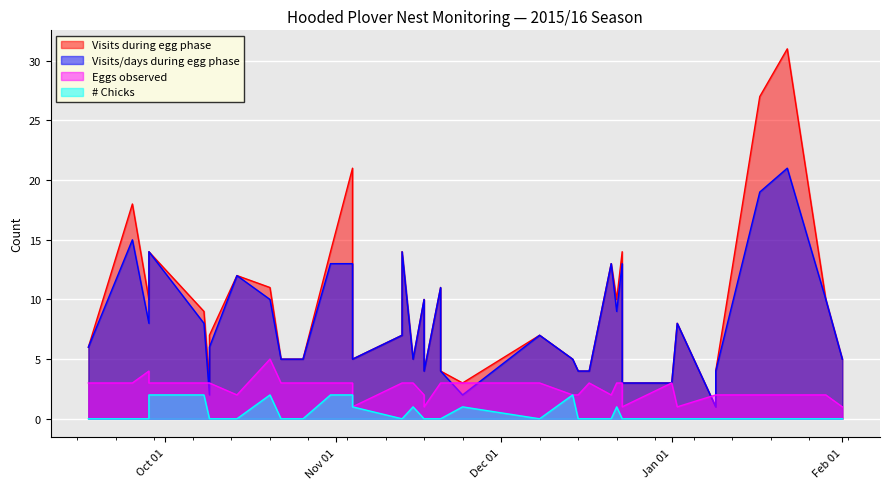

What is the spread (max minus min) of values at 34?

13